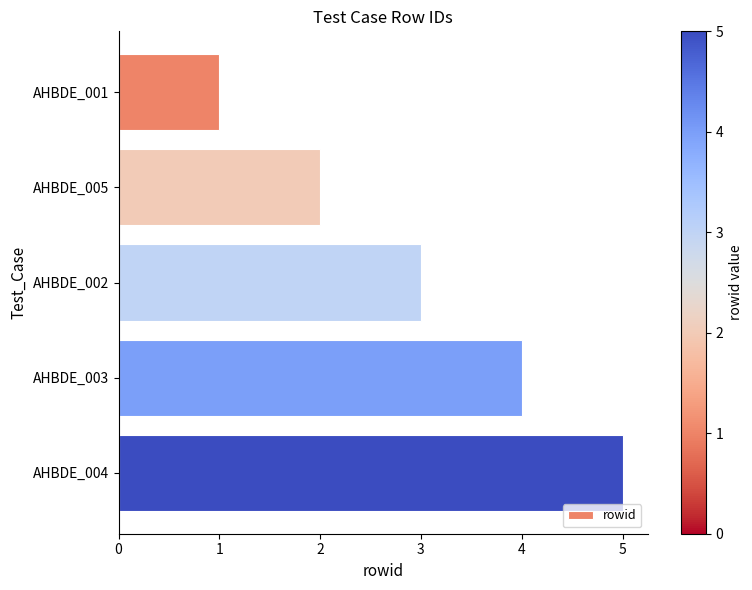

What is the label of the 3rd bar from the bottom?

AHBDE_002